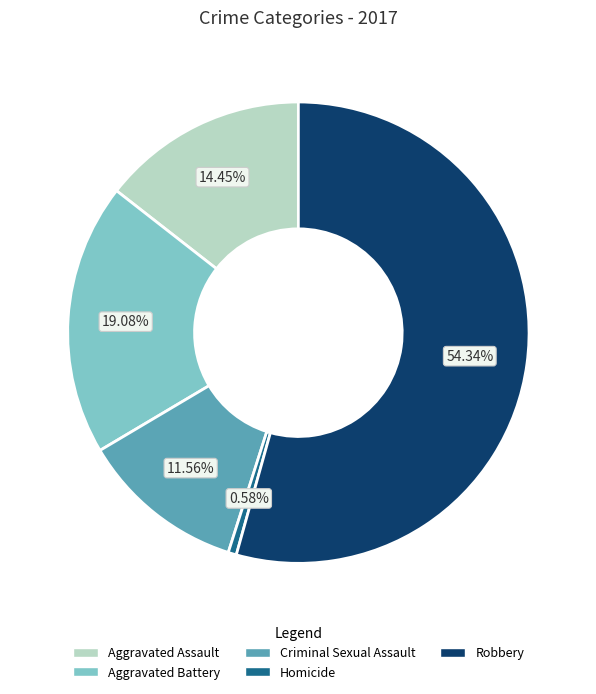

To the nearest percent, what is the difference between the largest and smallest slice percentages?

54%